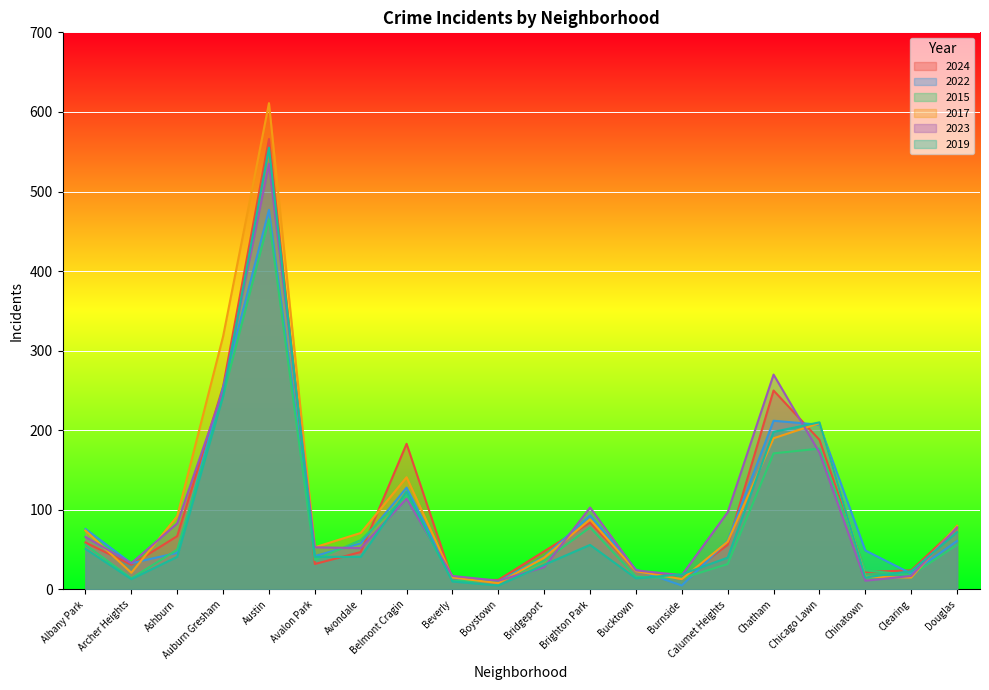

Which series has the largest total across all categories?

2017